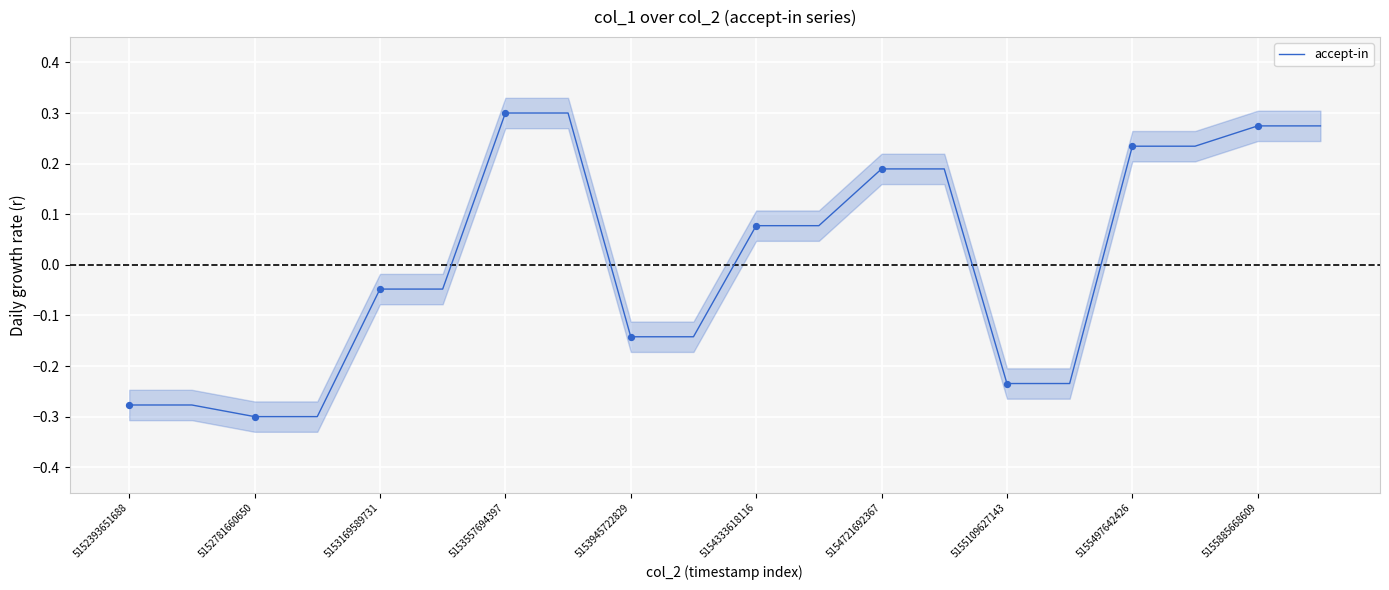

Between 10 and 5152781660650, which is larger?

10